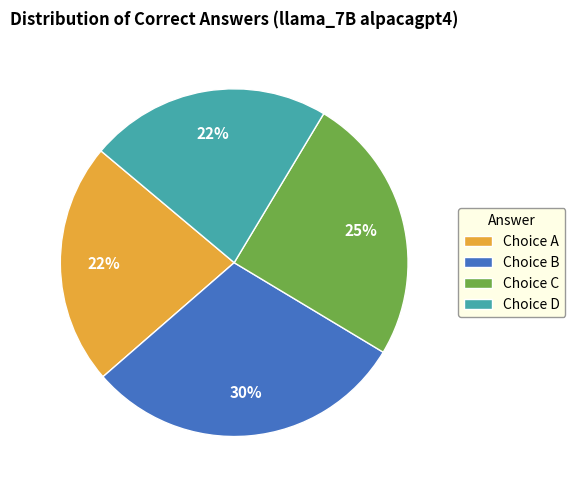

What is the largest slice in the pie chart?

Choice B